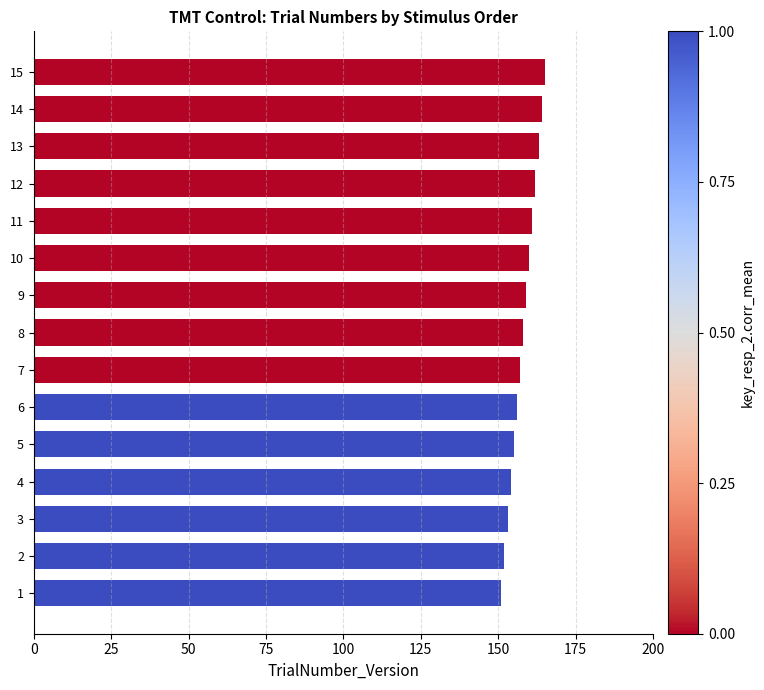

What is the sum of all values?

2370